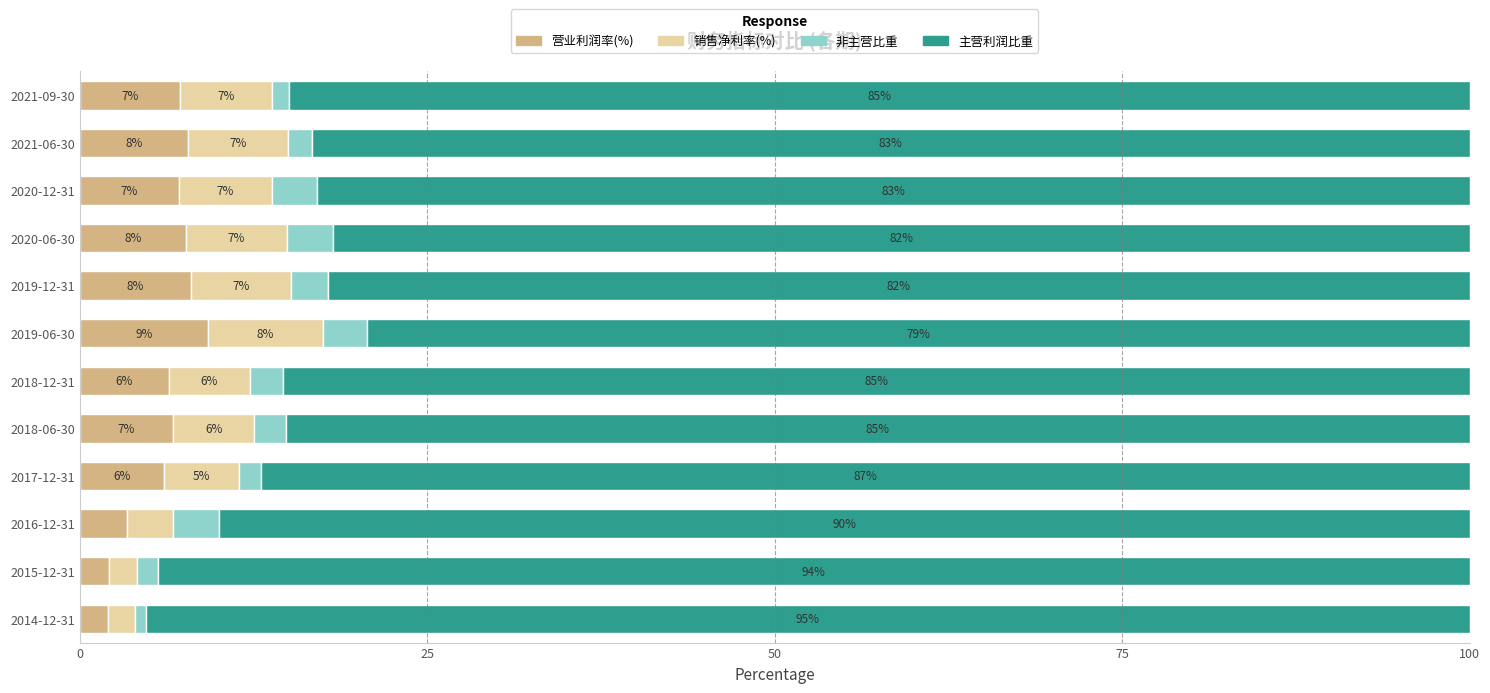

True or false: 营业利润率(%) has a value of 6.1 at 2017-12-31.

True